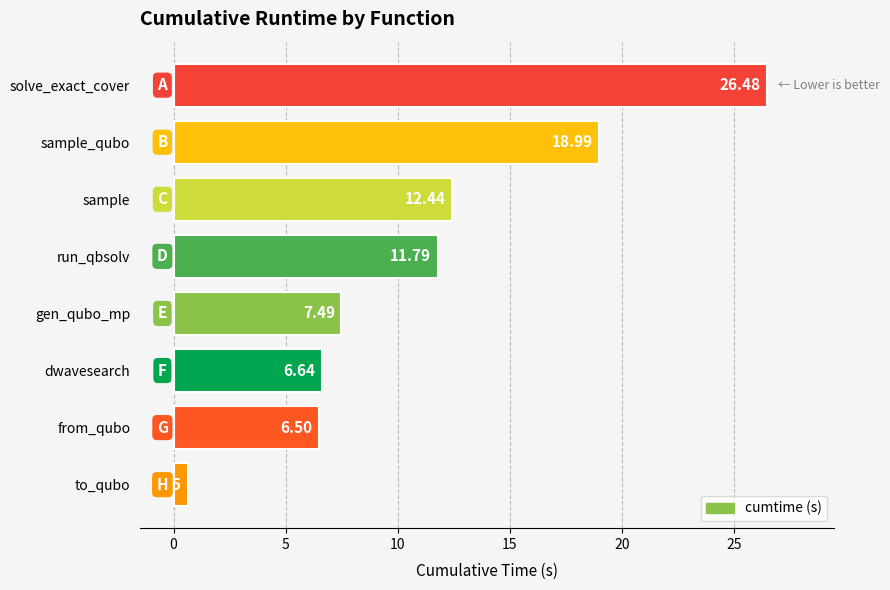

How many bars are there in total?

8